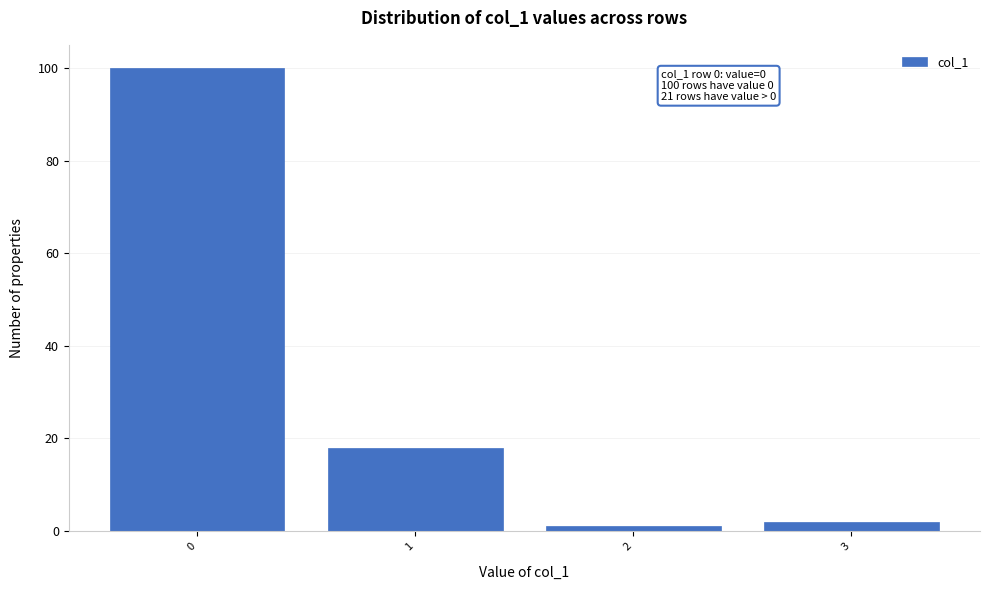

Reading left to right, transcribe all the data shown in this chart.

0=100	1=18	2=1	3=2